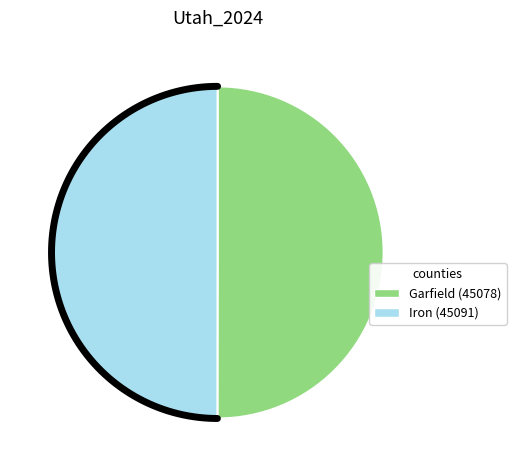

What is the ratio of the value at 45078 to the value at 45091?

1.0